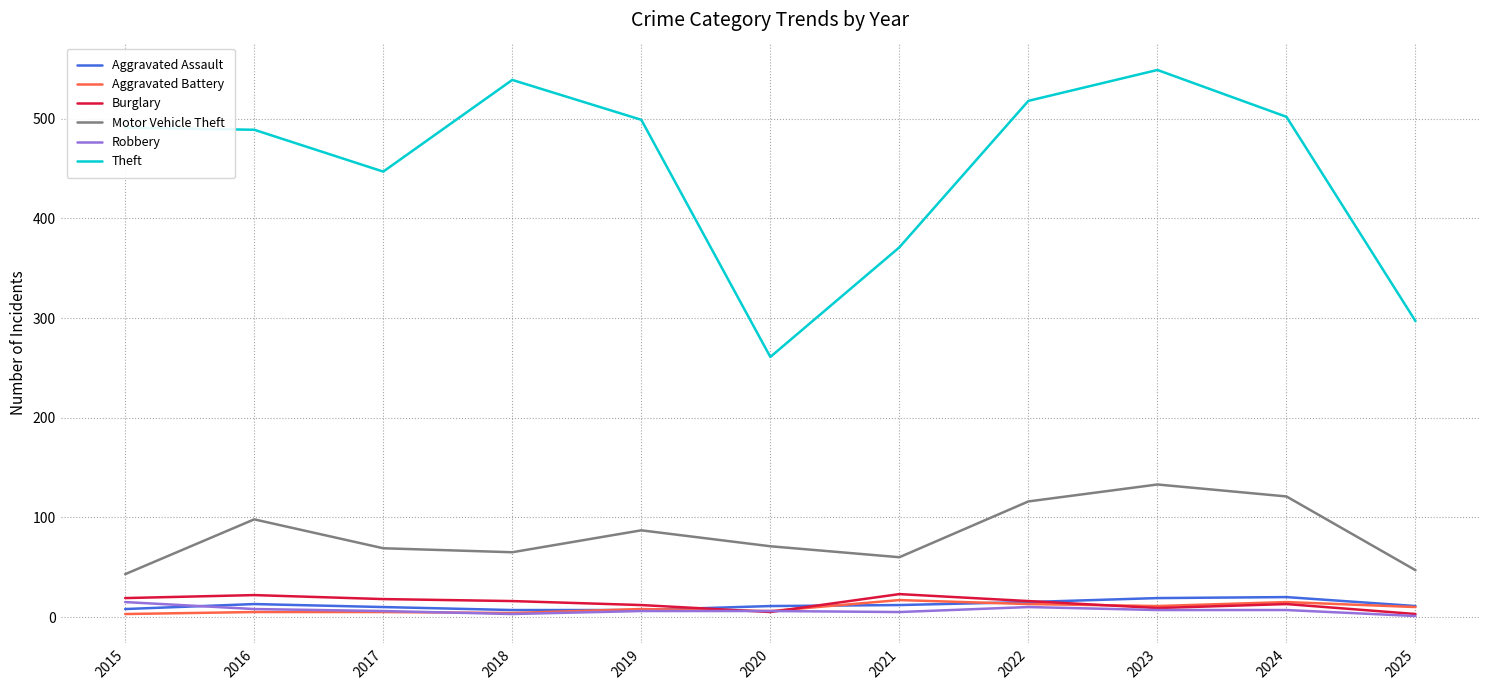

True or false: Theft and Motor Vehicle Theft intersect in this chart.

False